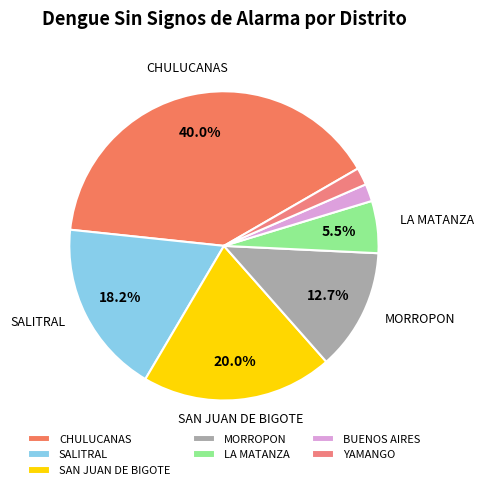

To the nearest percent, what portion does BUENOS AIRES represent?

2%